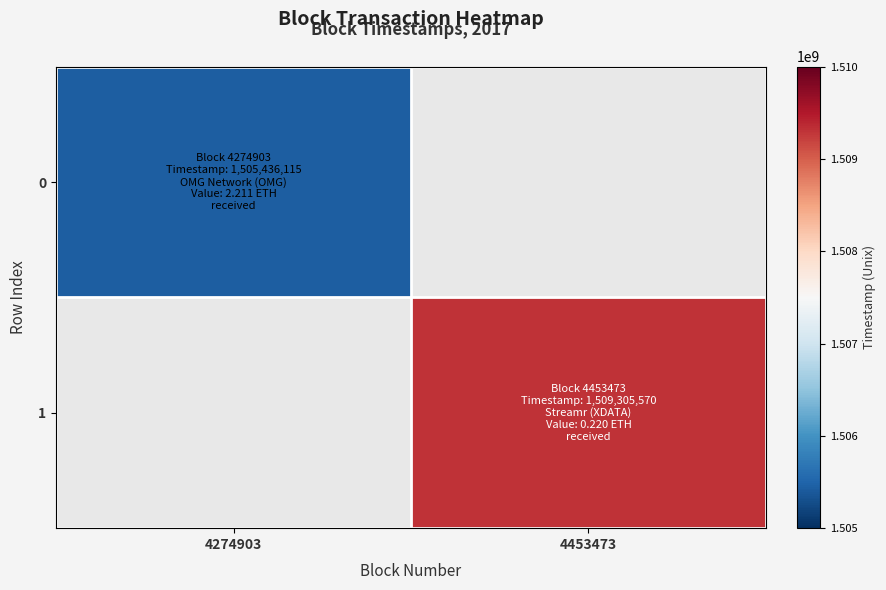

At how many categories does at least one series exceed 850497664?

2